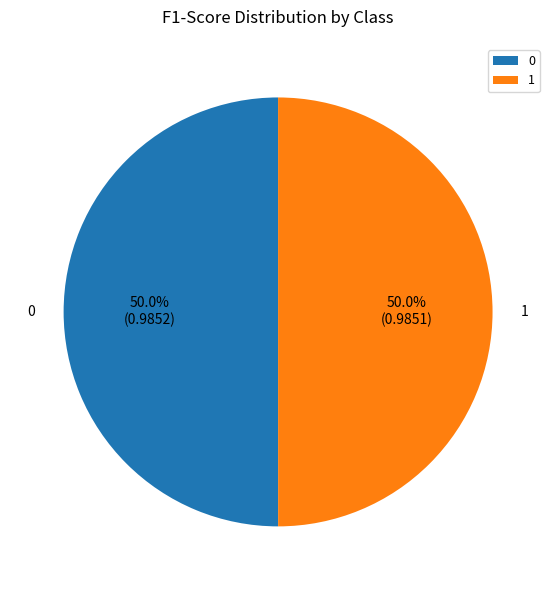

To the nearest percent, what portion does 0 represent?

50%